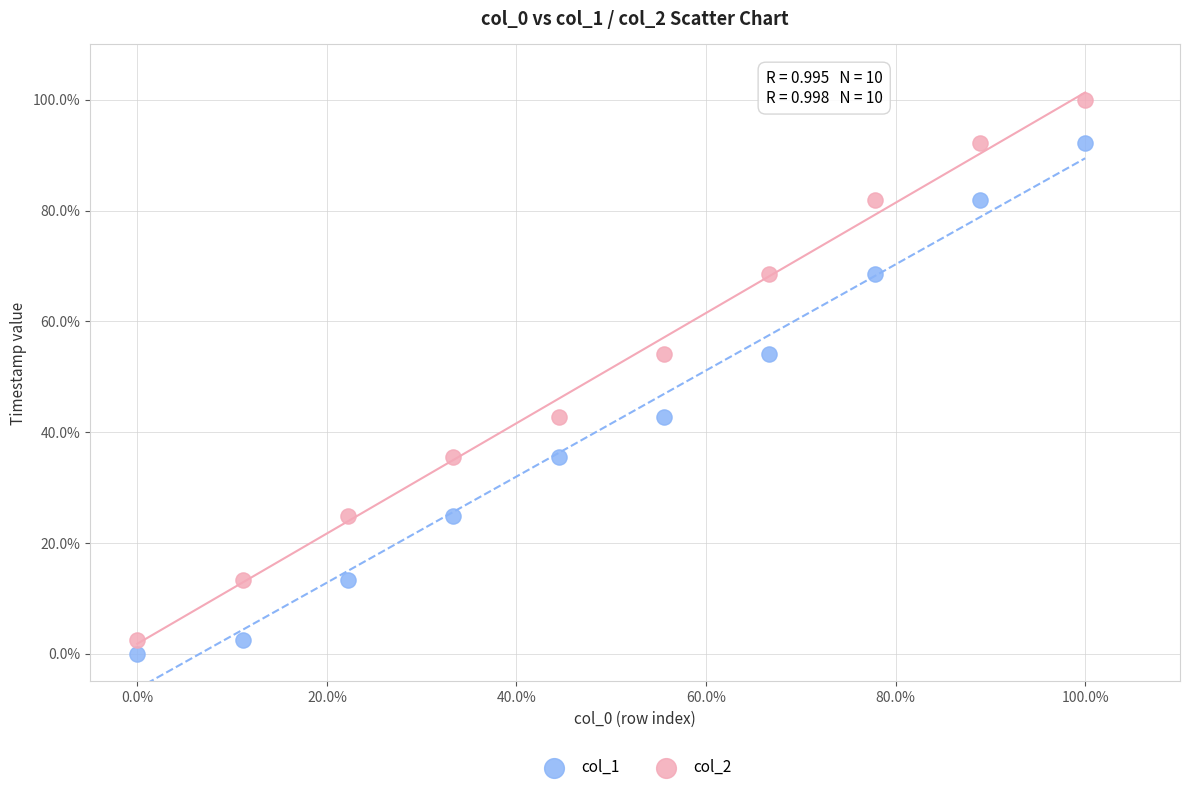

Across all data points, what is the range of Y values (max minus min)?

100.0